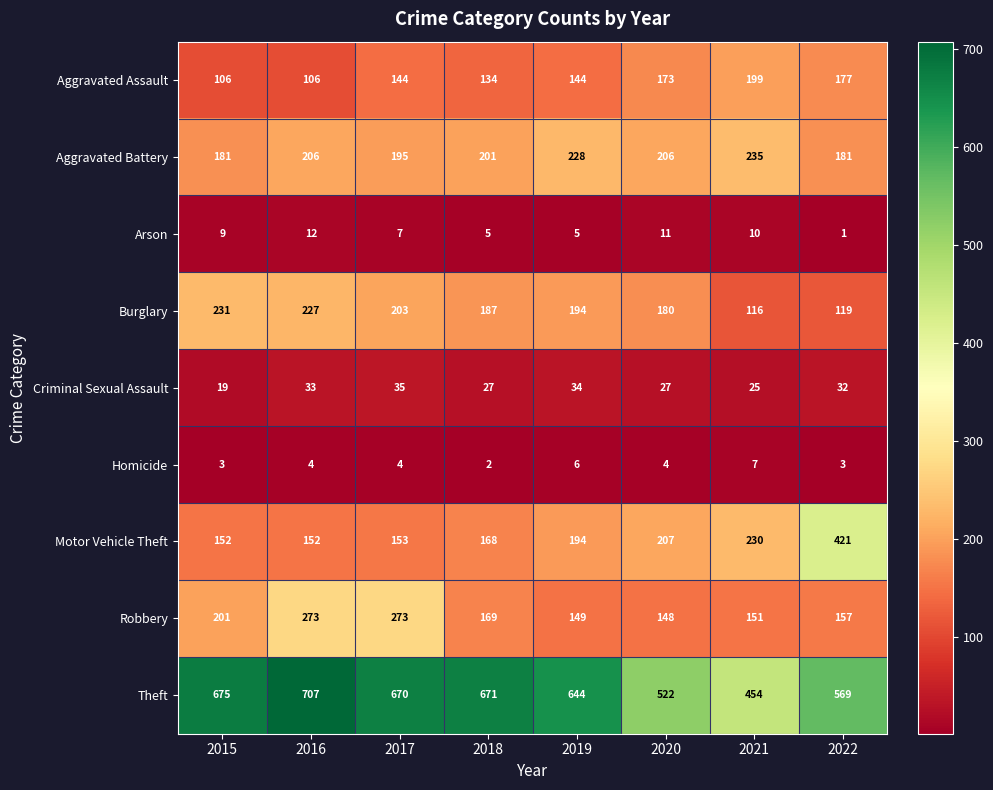

How many series are shown in this chart?

9